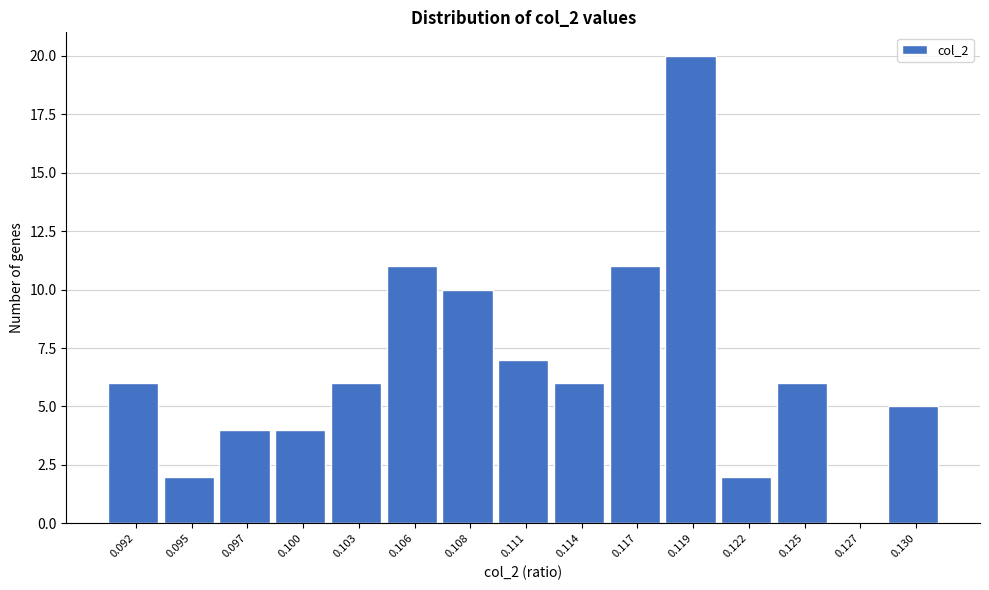

Reading left to right, extract all data points from this chart.

0.092=6	0.095=2	0.097=4	0.100=4	0.103=6	0.106=11	0.108=10	0.111=7	0.114=6	0.117=11	0.119=20	0.122=2	0.125=6	0.127=0	0.130=5